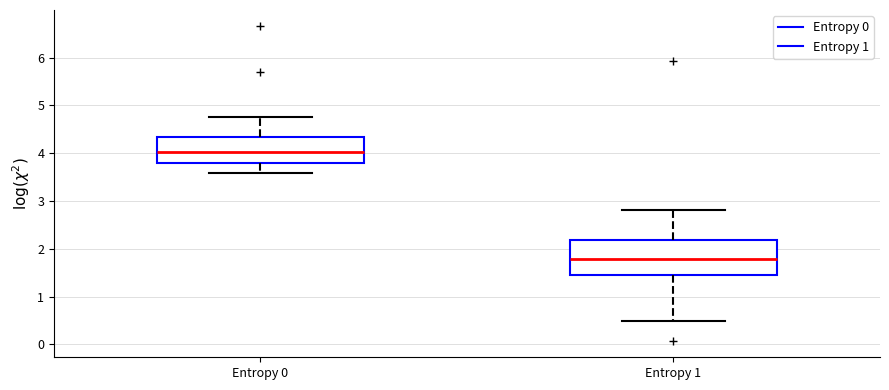

Reading left to right, transcribe this box plot: for each box, give where its median line is, the range the box spans, and where its two whiskers end, as read against the y-axis. The values are not printed on the chart, so give them approximately, as read against the axis.

Entropy 0: median 4.0, box 3.8 to 4.3, whiskers 3.6 to 4.8
Entropy 1: median 1.8, box 1.4 to 2.2, whiskers 0.5 to 2.8